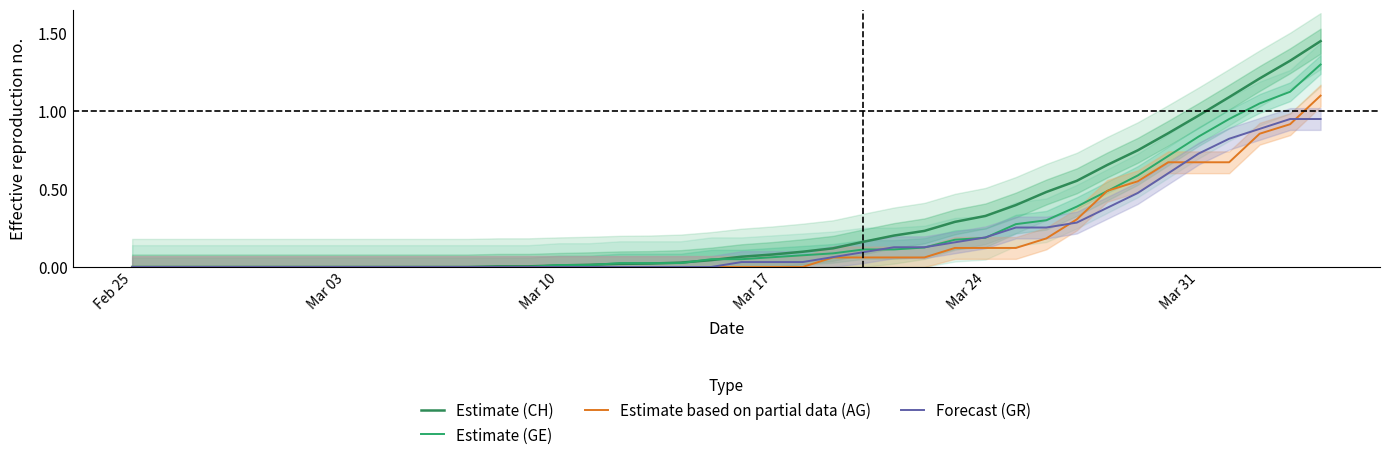

Which series has the largest total across all categories?

Estimate (CH)